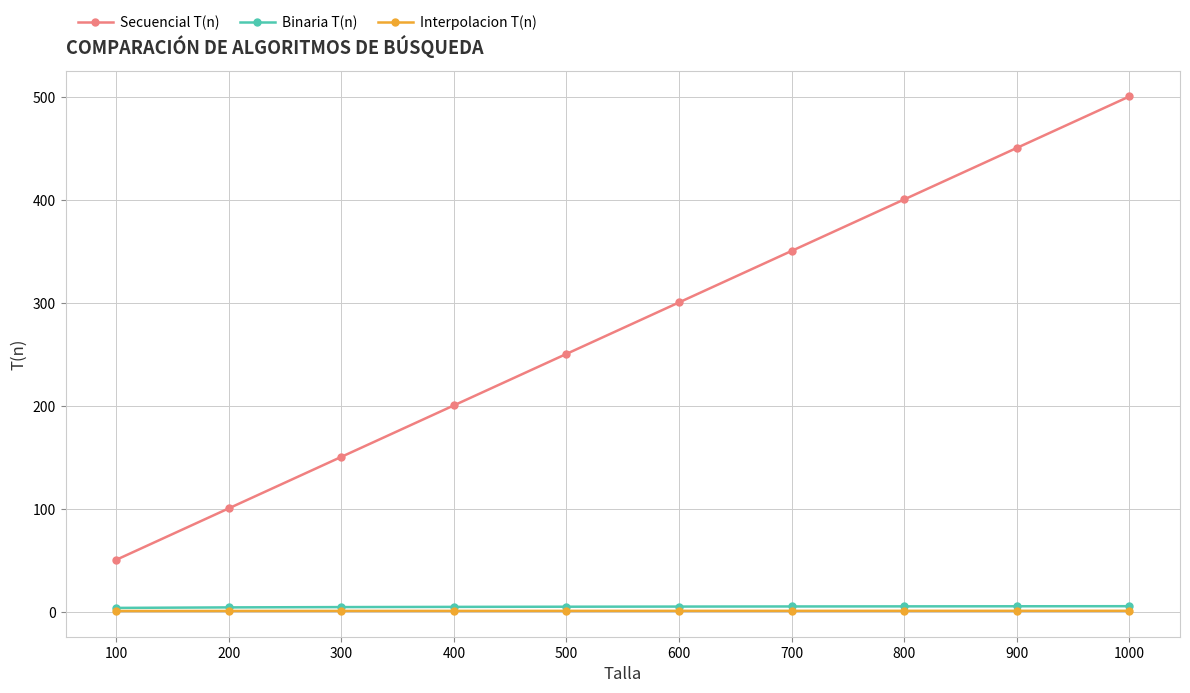

Which series has the largest range (max minus min)?

Secuencial T(n)